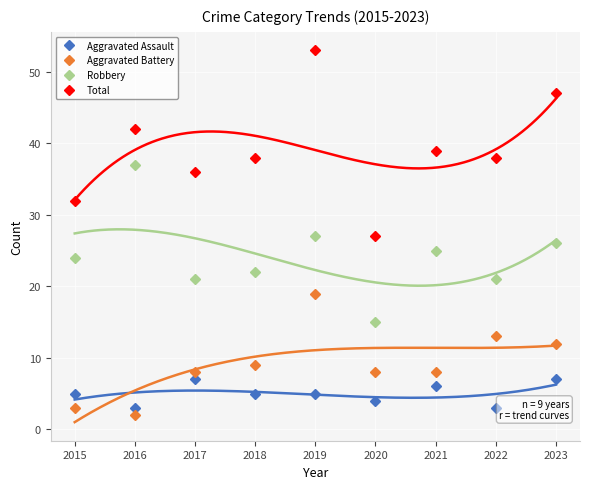

Where does the Robbery series first go above 24?

2016